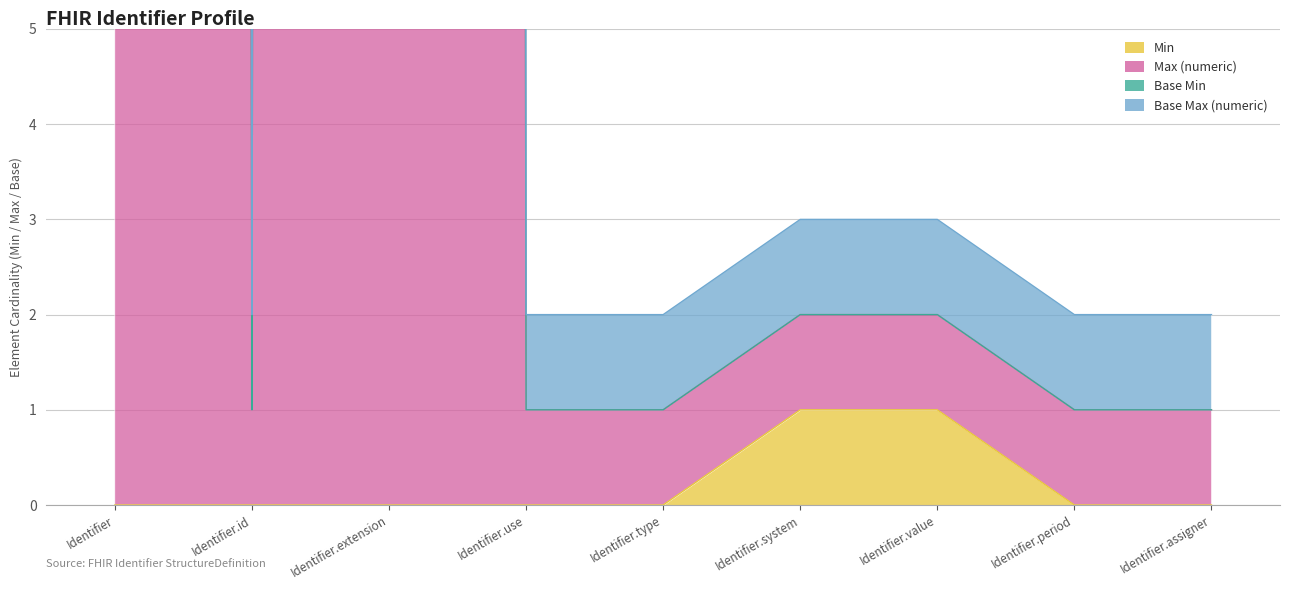

At which category does Max (numeric) reach its first local peak?

Identifier.extension